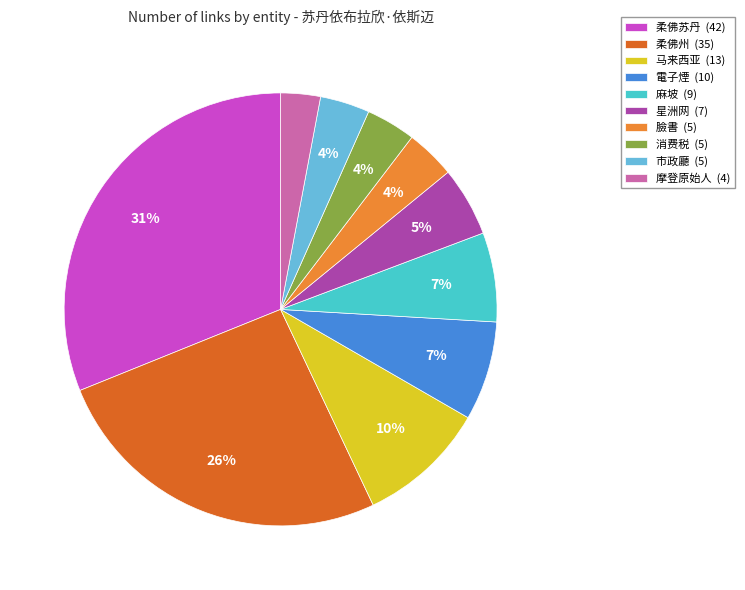

True or false: 摩登原始人 accounts for 9% of the total.

False